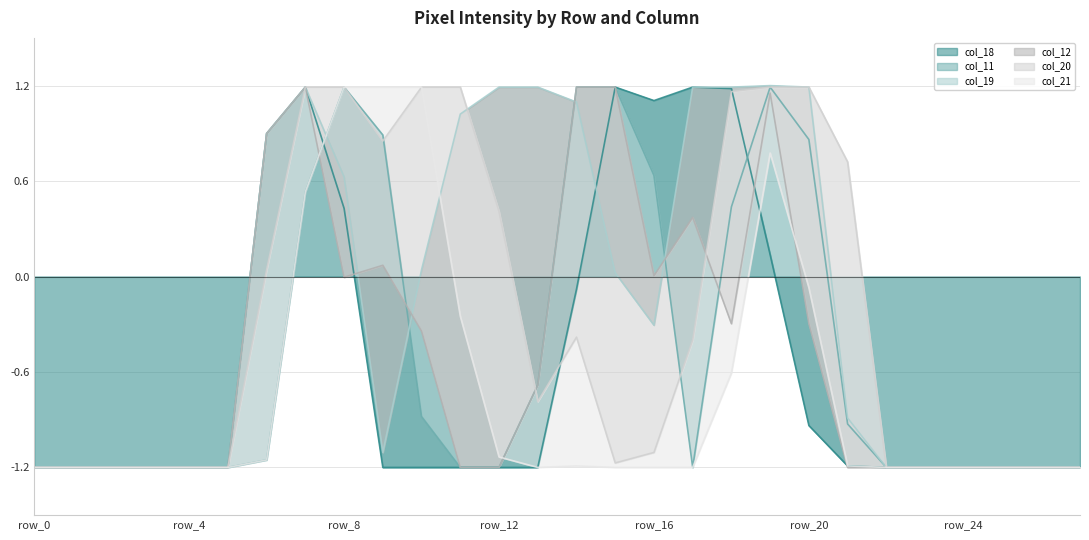

What is the minimum value for col_11?

-1.2